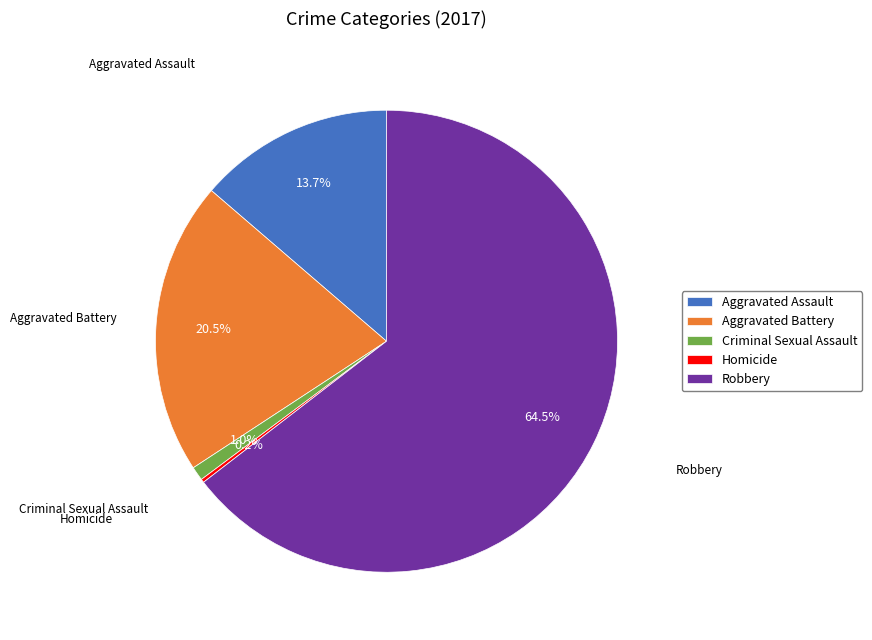

Which category accounts for the majority?

Robbery